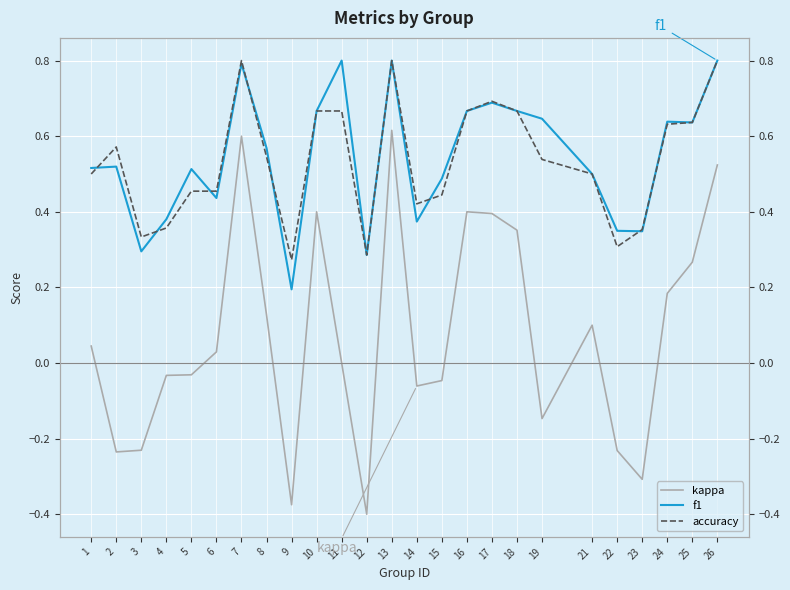

Between which two adjacent categories do accuracy and f1 first intersect?

1 and 2